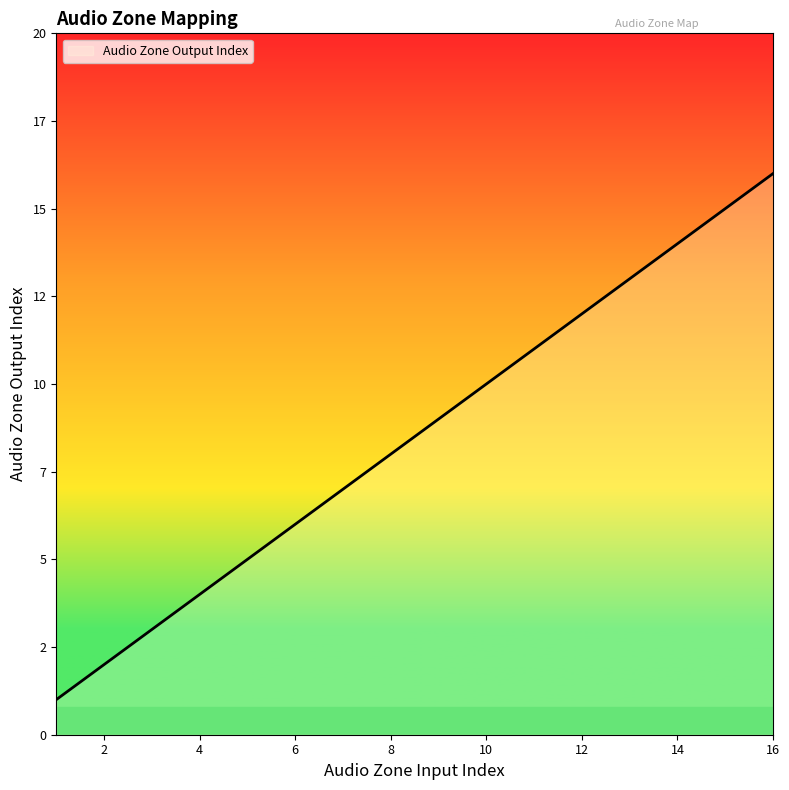

Does the chart have visible grid lines?

No